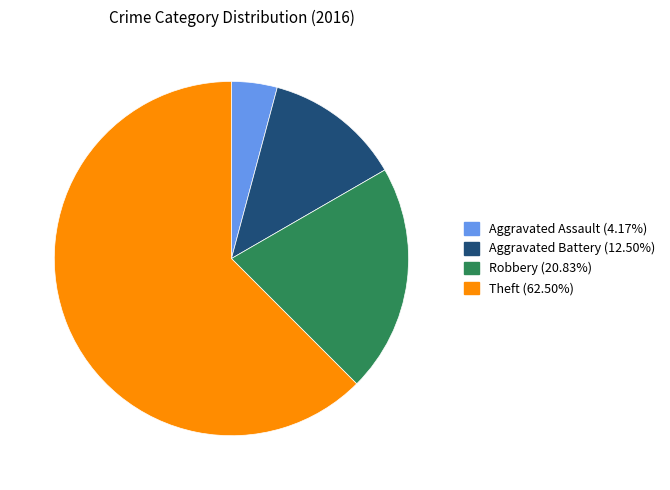

What is the ratio of the value at Robbery (20.83%) to the value at Aggravated Assault (4.17%)?

5.0